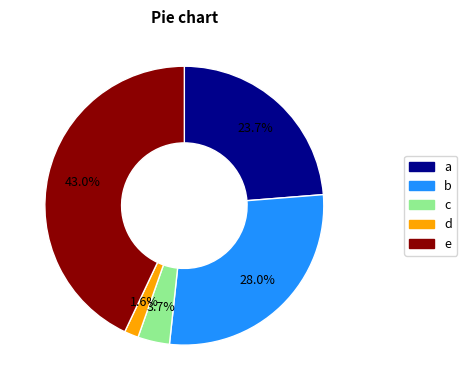

Between c and e, which is larger?

e